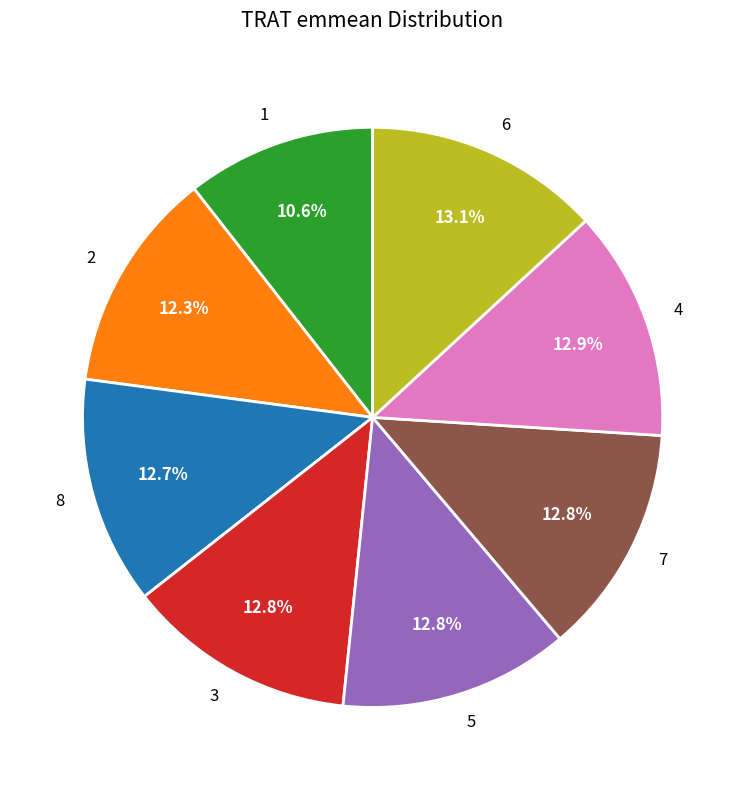

How many slices are in this pie chart?

8